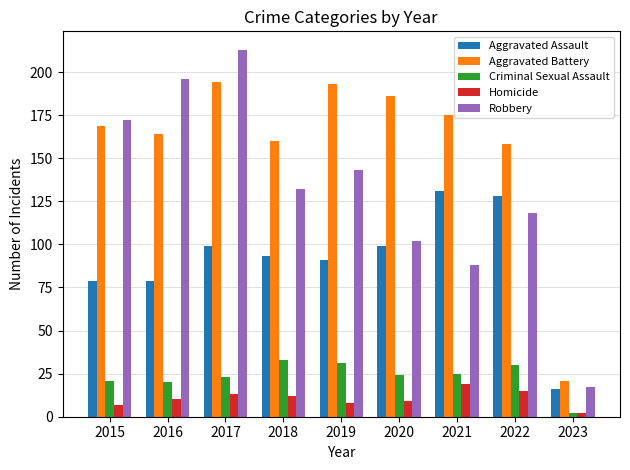

Count the number of categories in the chart.

9